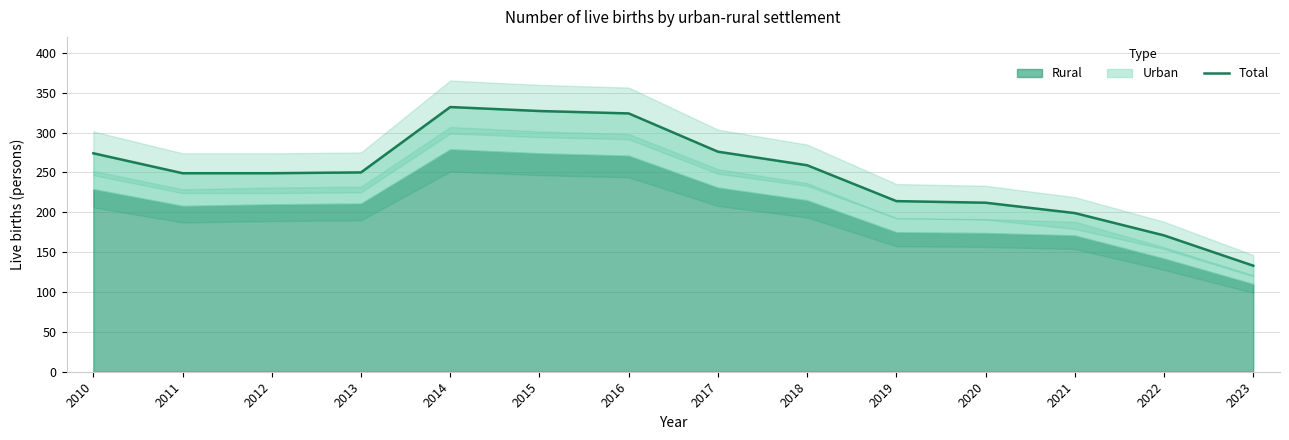

List the labels in order of value, largest first.

2014, 2015, 2016, 2017, 2010, 2018, 2013, 2011, 2012, 2019, 2020, 2021, 2022, 2023